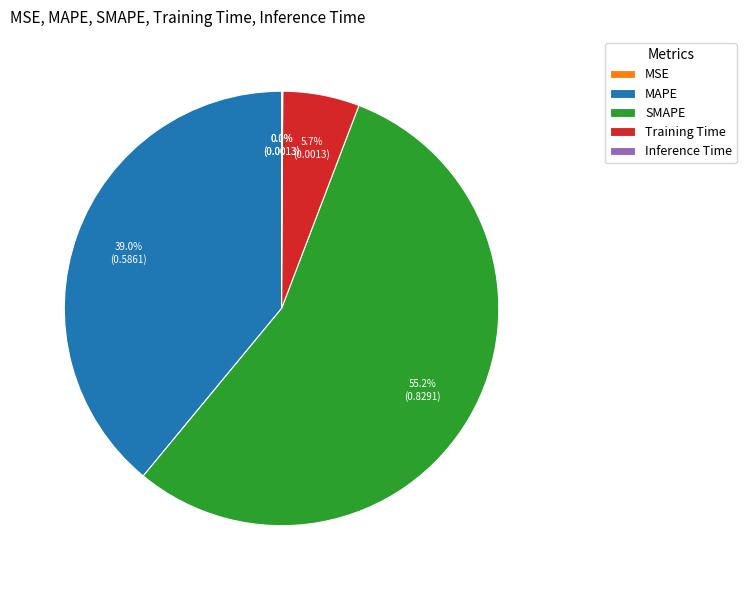

Which slice is the largest?

SMAPE